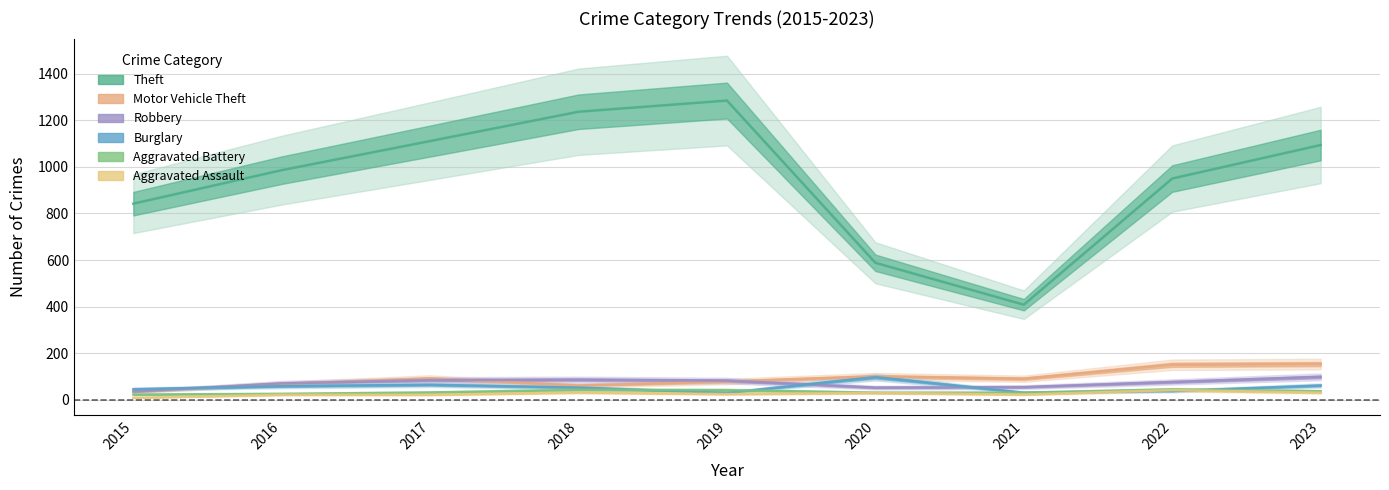

Which label corresponds to the largest value in the chart?

2019